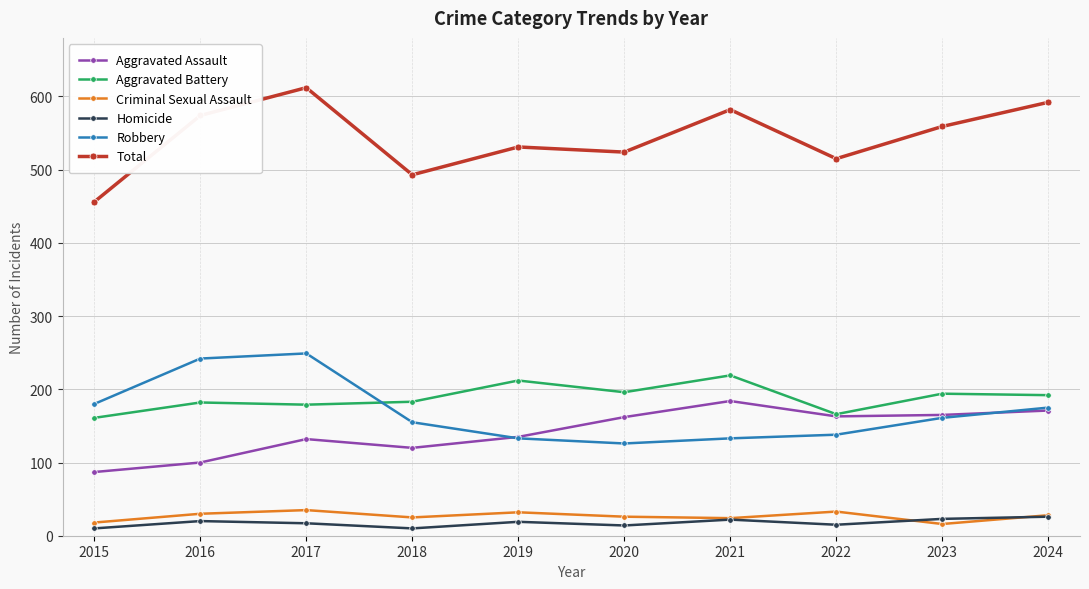

Rank the series by their maximum value, from lowest to highest.

Homicide, Criminal Sexual Assault, Aggravated Assault, Aggravated Battery, Robbery, Total